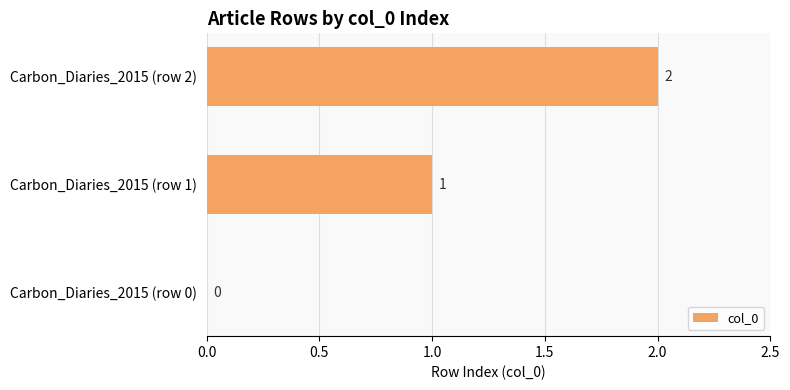

What is the average value?

1